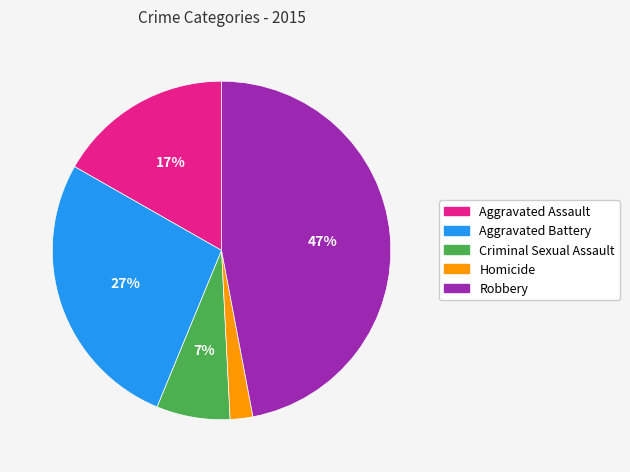

The Homicide slice represents 13% of the pie. True or false?

False